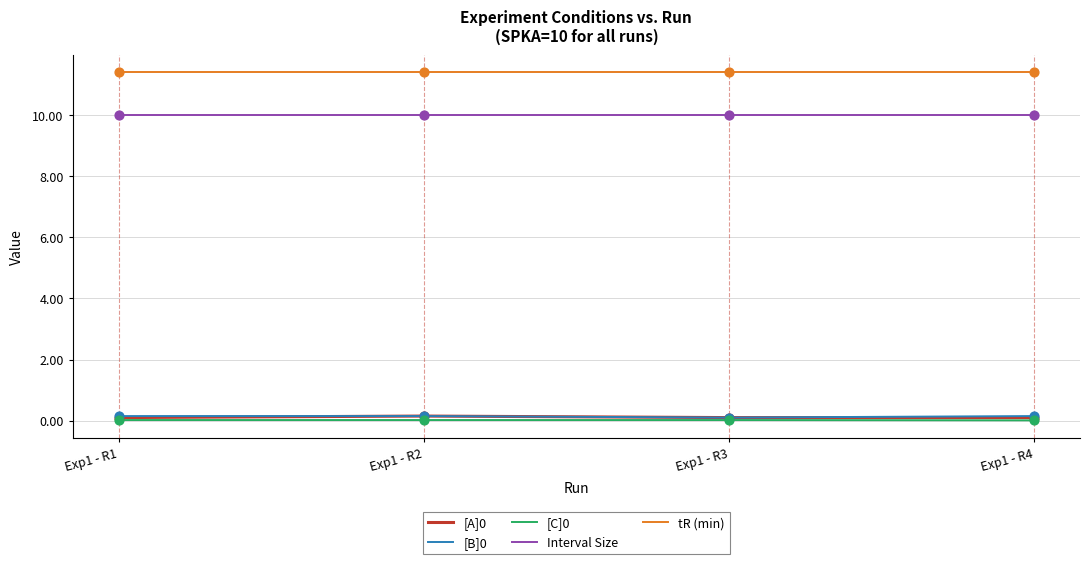

What is the total value across all series at Exp1 - R4?

21.7